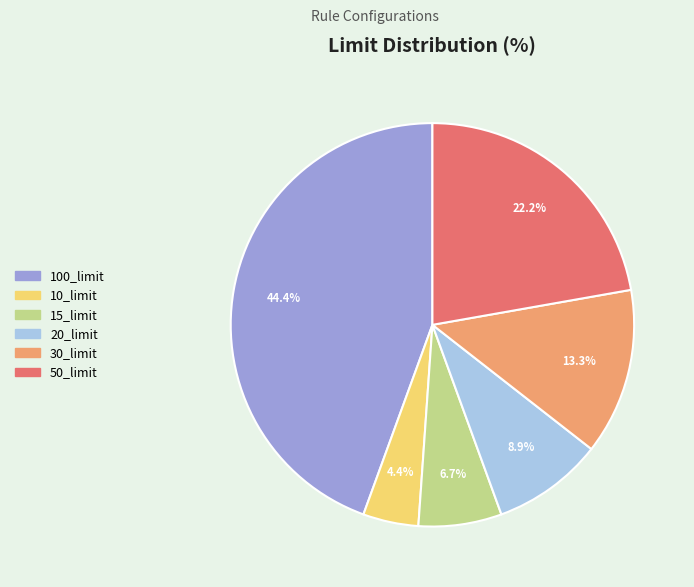

Rank the categories by value from lowest to highest.

10_limit, 15_limit, 20_limit, 30_limit, 50_limit, 100_limit